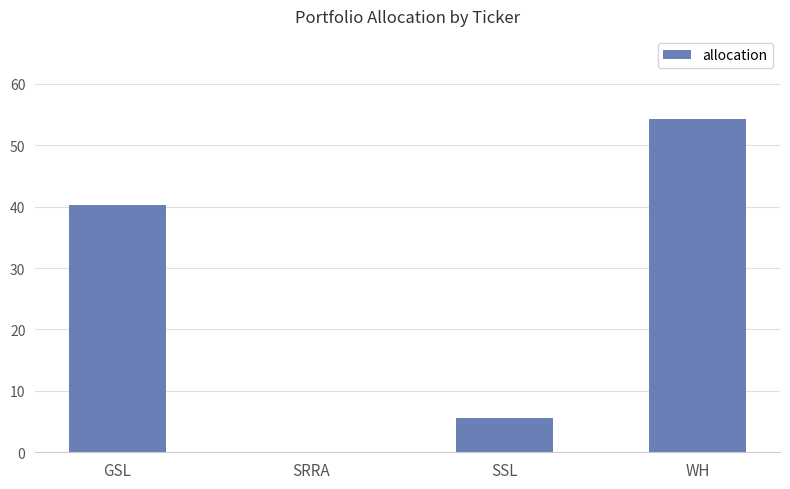

What is the maximum value shown in the chart?

54.2